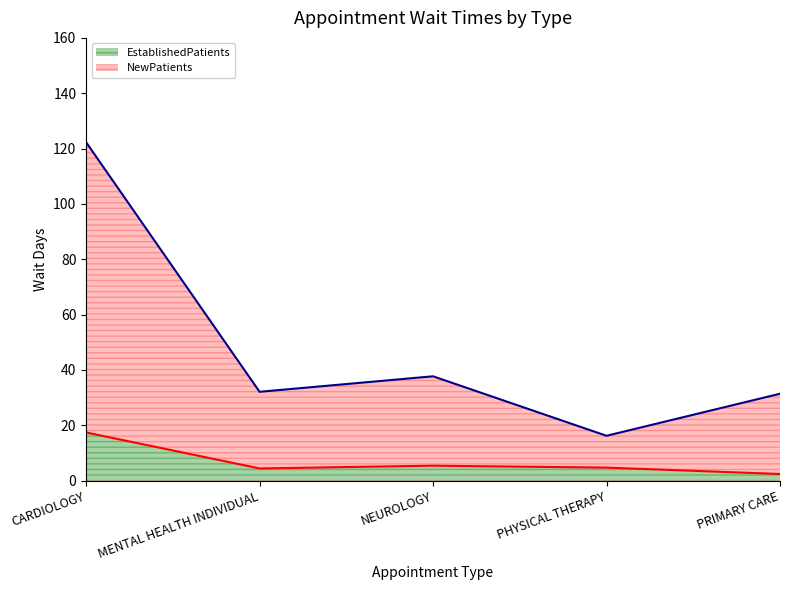

What is the label of the 1st point from the left?

CARDIOLOGY